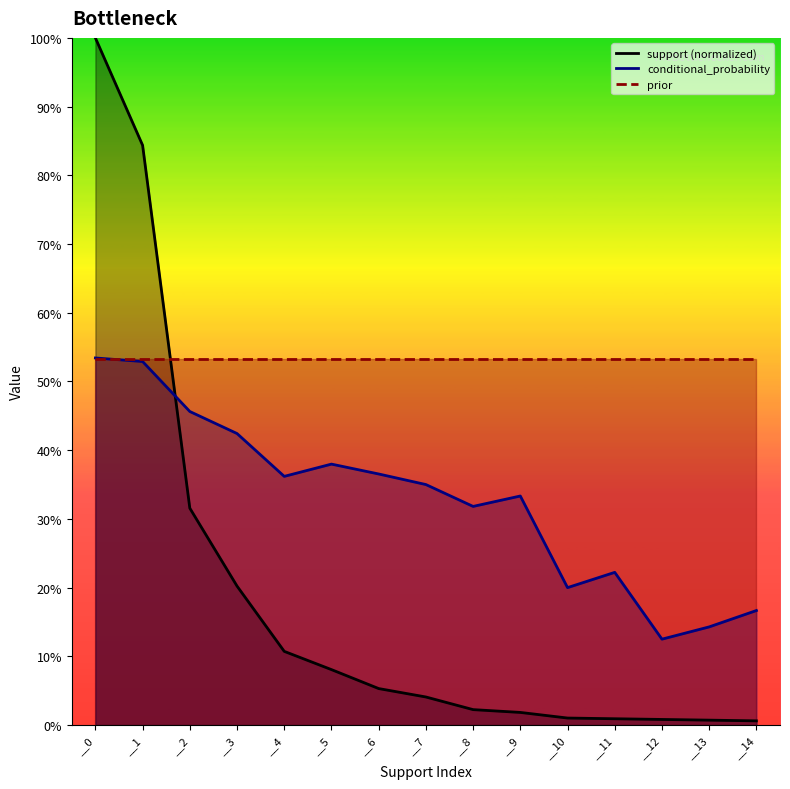

True or false: conditional_probability has more than 0 points higher than both neighbors.

True